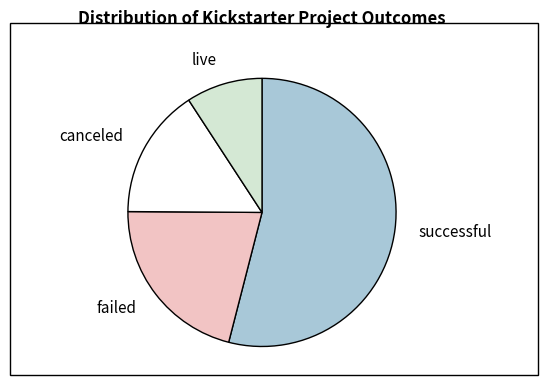

Combined, do failed and successful account for over 50%?

Yes